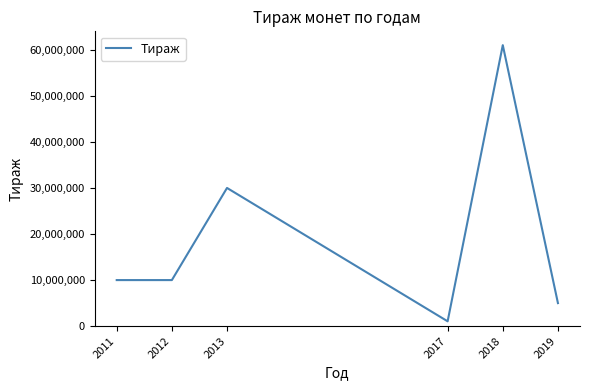

How many values are below 10000000?

2